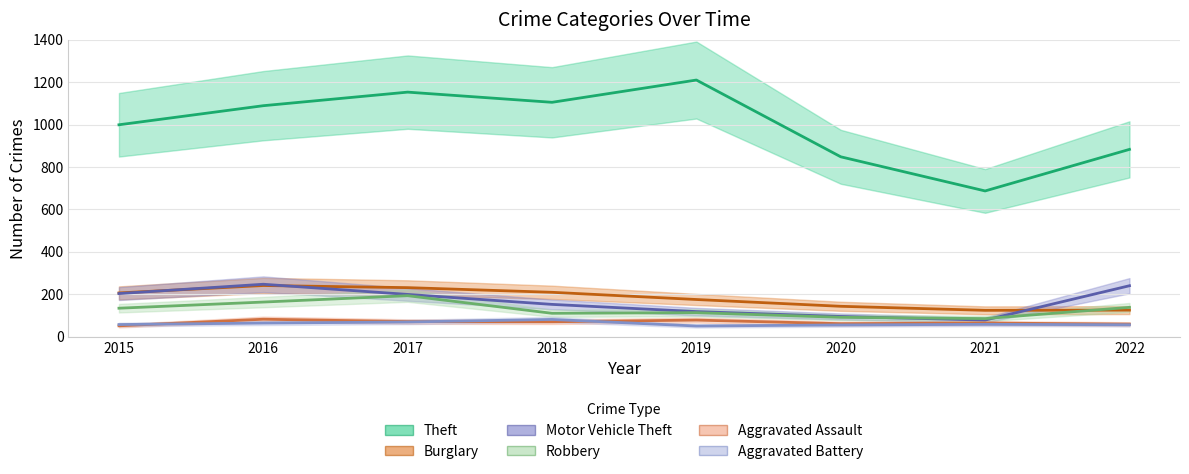

Which category has the lowest value across all series?

2019